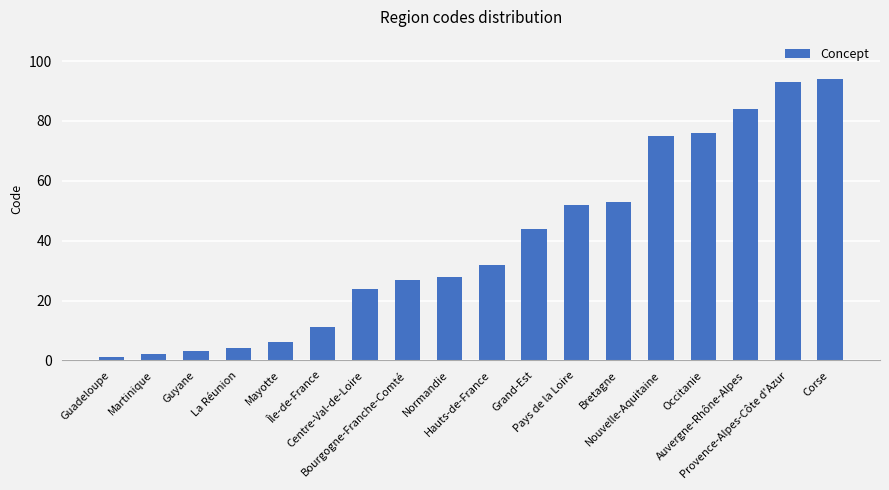

Reading left to right, list all the values displayed in this chart.

Guadeloupe=1	Martinique=2	Guyane=3	La Réunion=4	Mayotte=6	Île-de-France=11	Centre-Val-de-Loire=24	Bourgogne-Franche-Comté=27	Normandie=28	Hauts-de-France=32	Grand-Est=44	Pays de la Loire=52	Bretagne=53	Nouvelle-Aquitaine=75	Occitanie=76	Auvergne-Rhône-Alpes=84	Provence-Alpes-Côte d'Azur=93	Corse=94